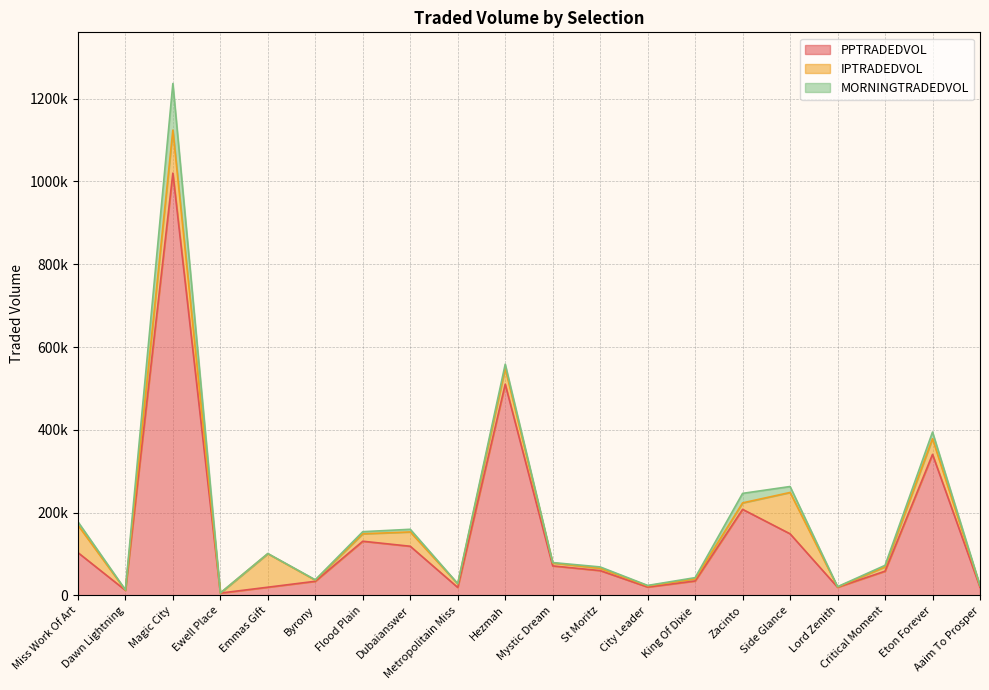

At which label does IPTRADEDVOL first exceed 10354?

Miss Work Of Art